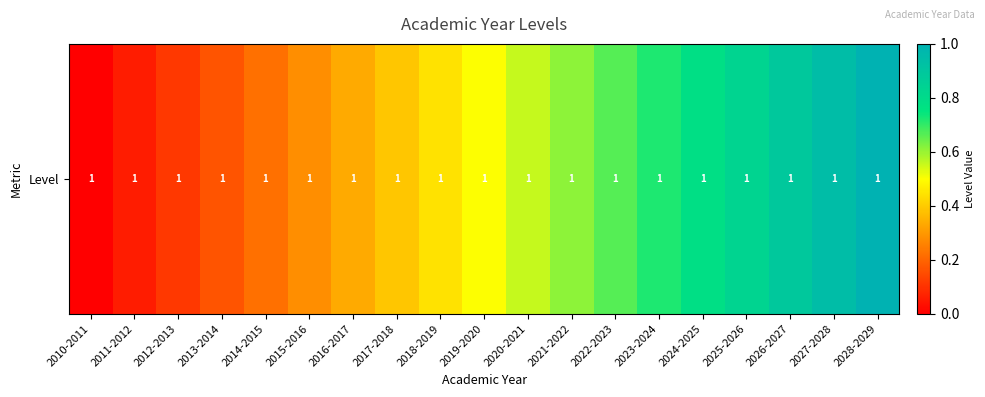

Reading left to right, what are all the values shown in this chart?

0.0	0.1	0.1	0.2	0.2	0.3	0.3	0.4	0.4	0.5	0.6	0.6	0.7	0.7	0.8	0.8	0.9	0.9	1.0